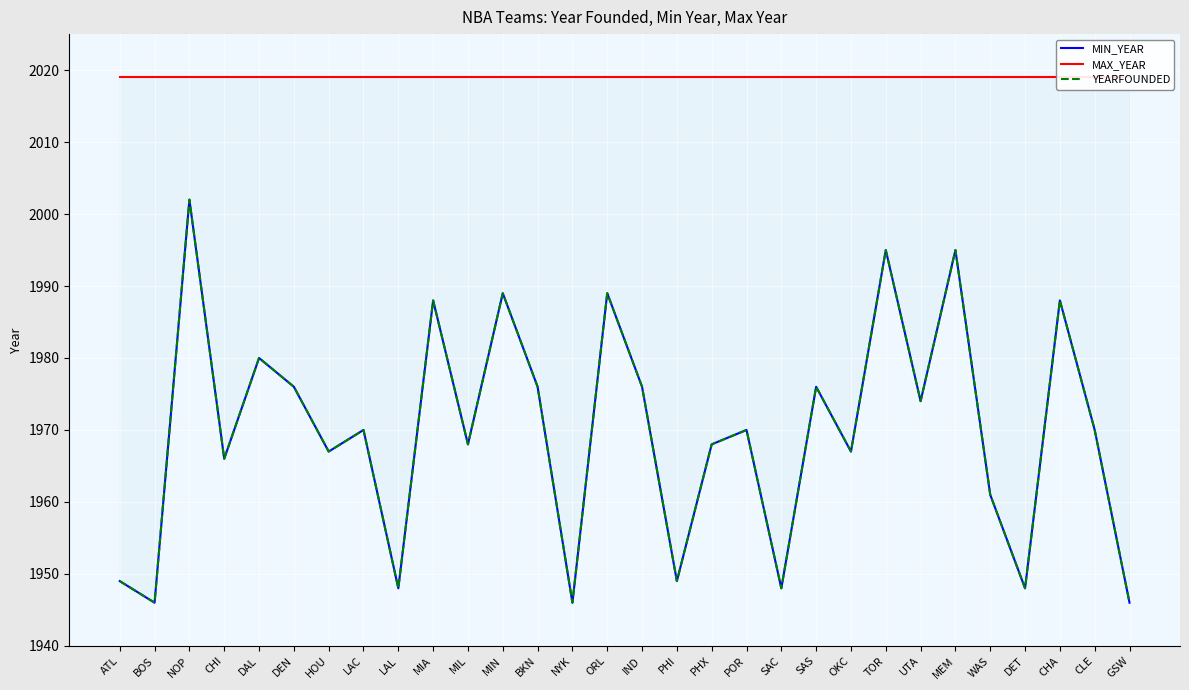

How many interior local peaks does the MIN_YEAR series have?

11